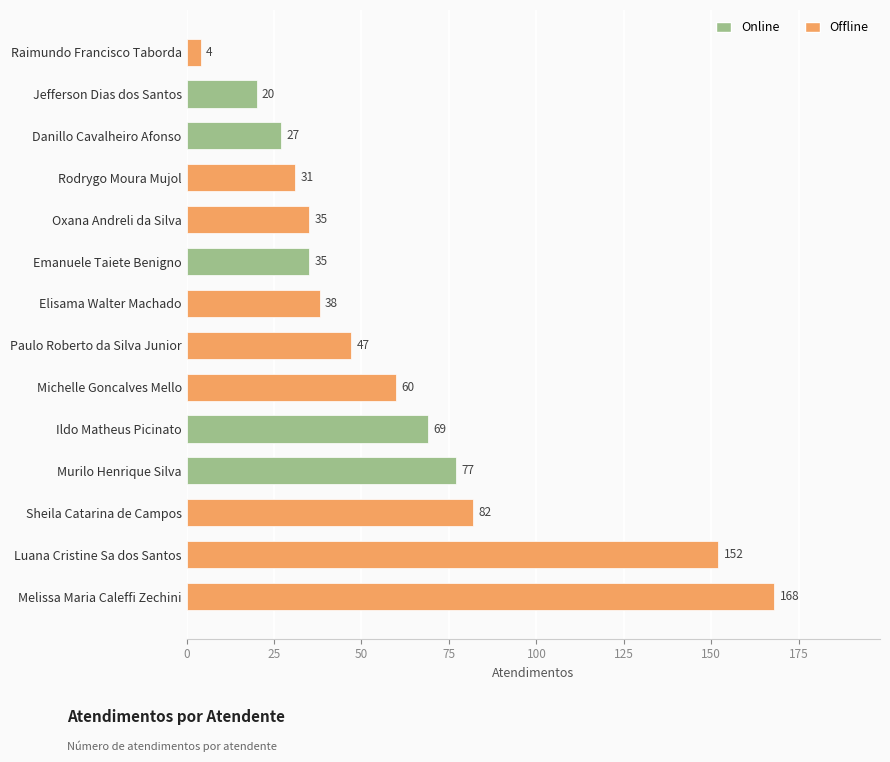

Are the bars horizontal?

Yes